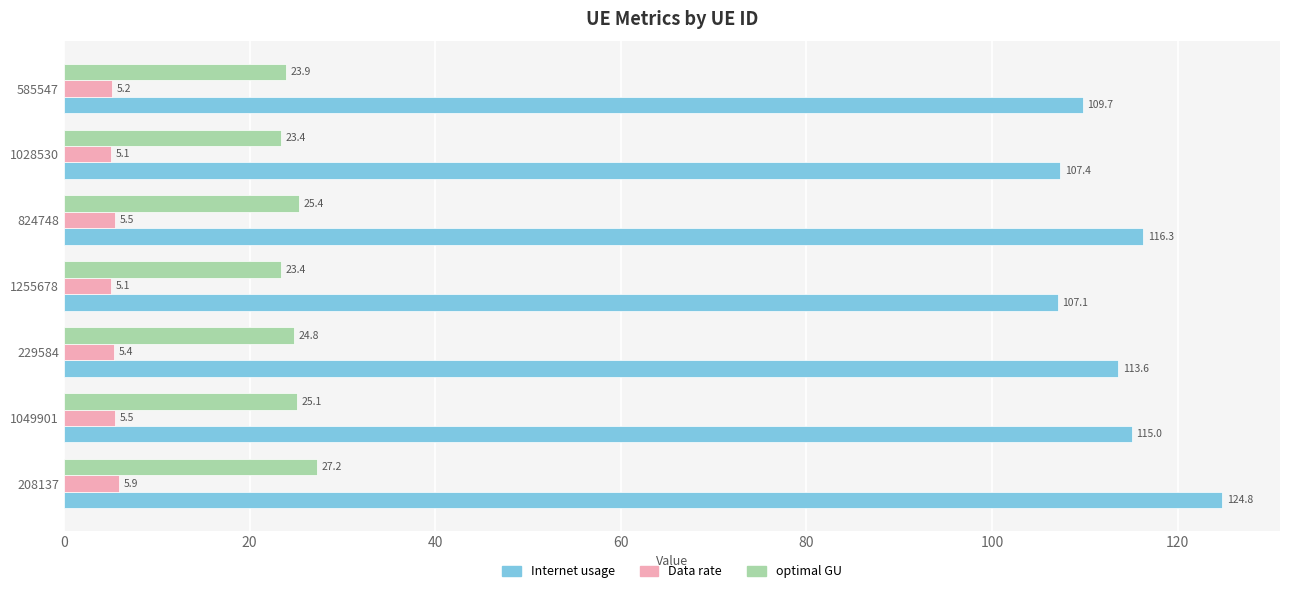

How many values in the Internet usage series exceed 113?

4